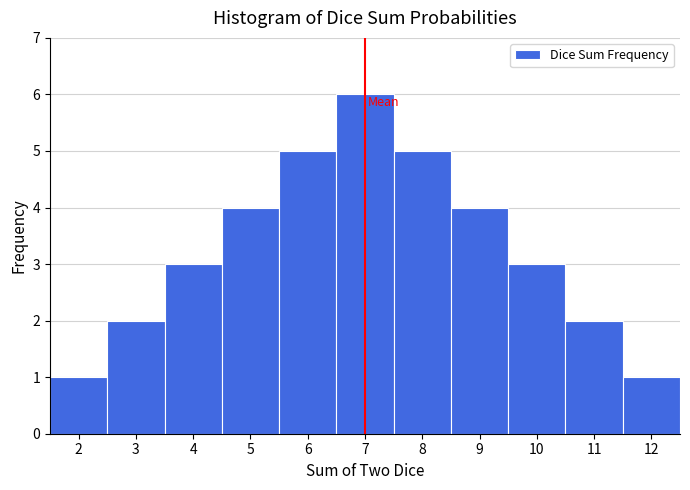

Over which range of the x-axis is the bar tallest?

6.5 to 7.5